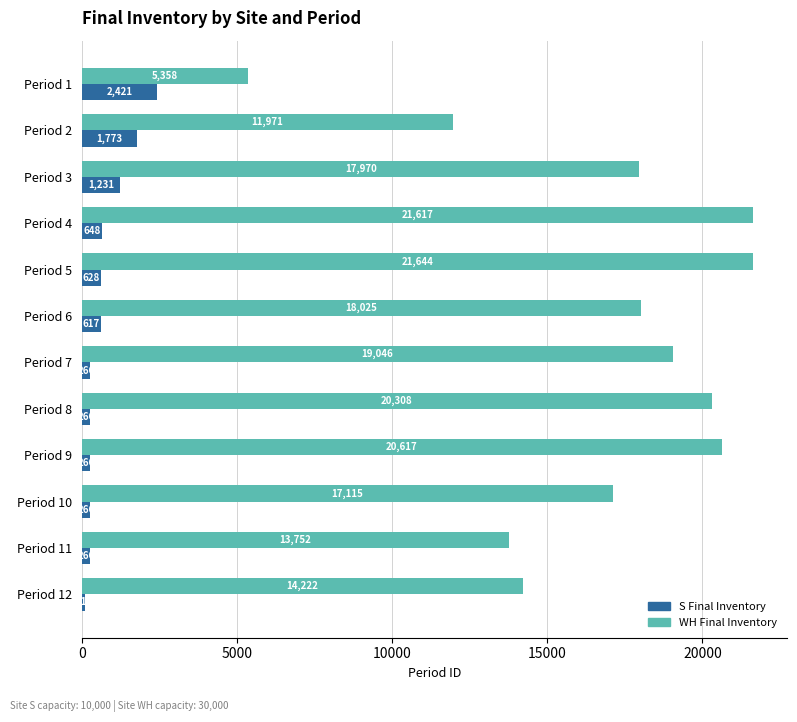

What is the sum of all WH Final Inventory values?

201645